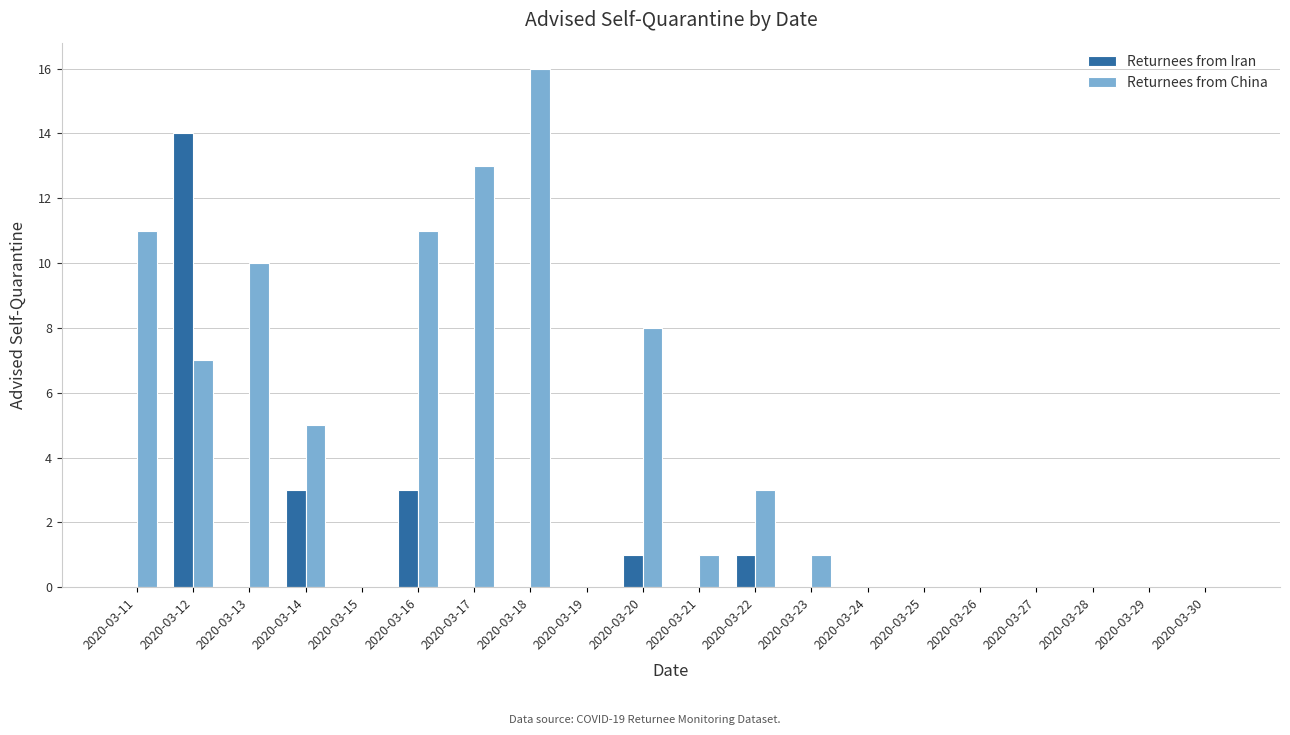

Is it true that Returnees from China equals -8 at 2020-03-25?

False